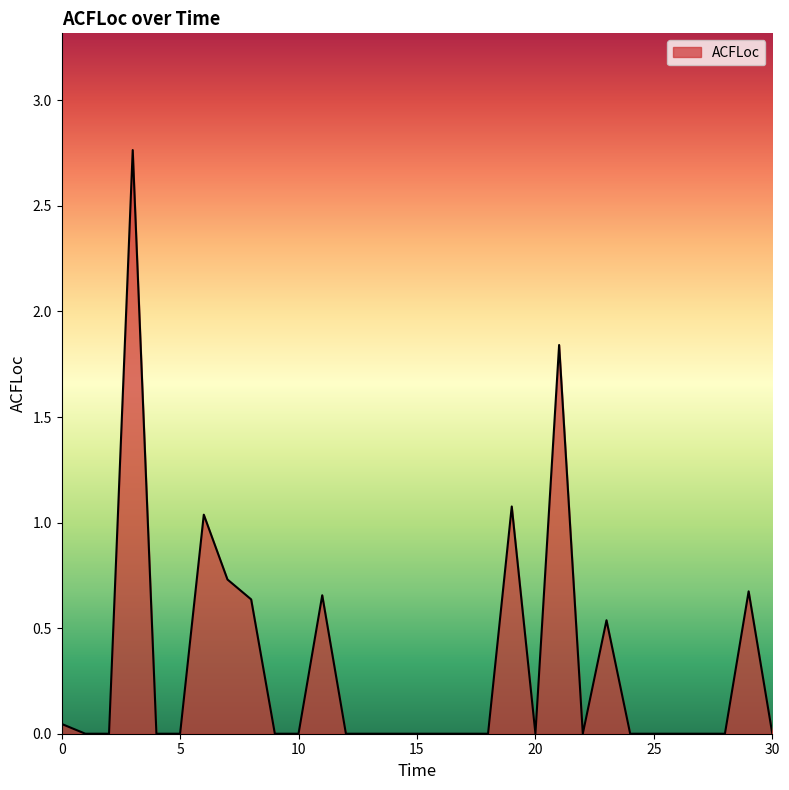

Does the chart have visible grid lines?

No